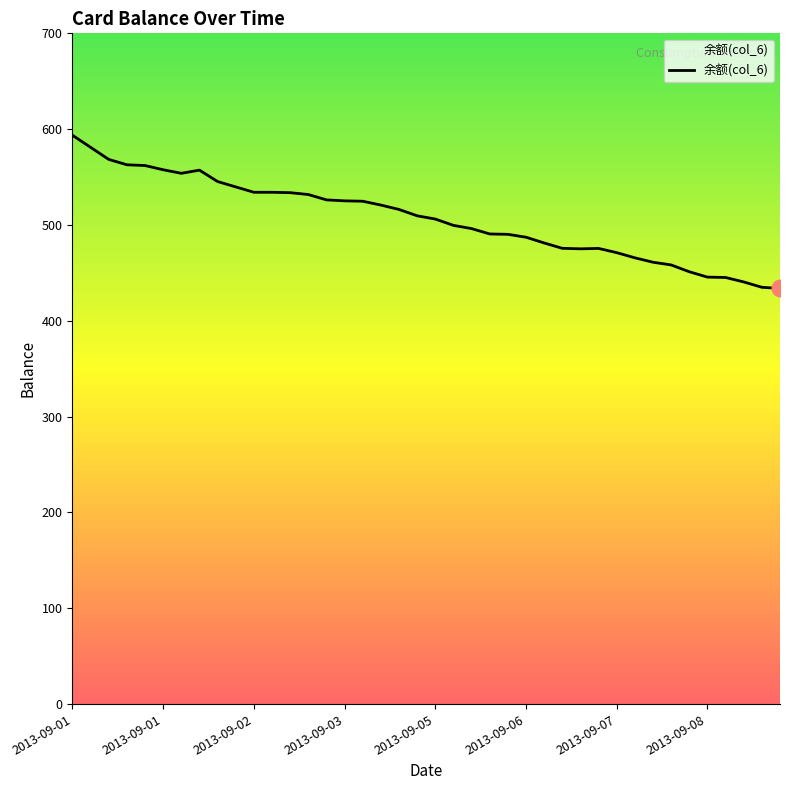

What is the maximum value shown in the chart?

593.6